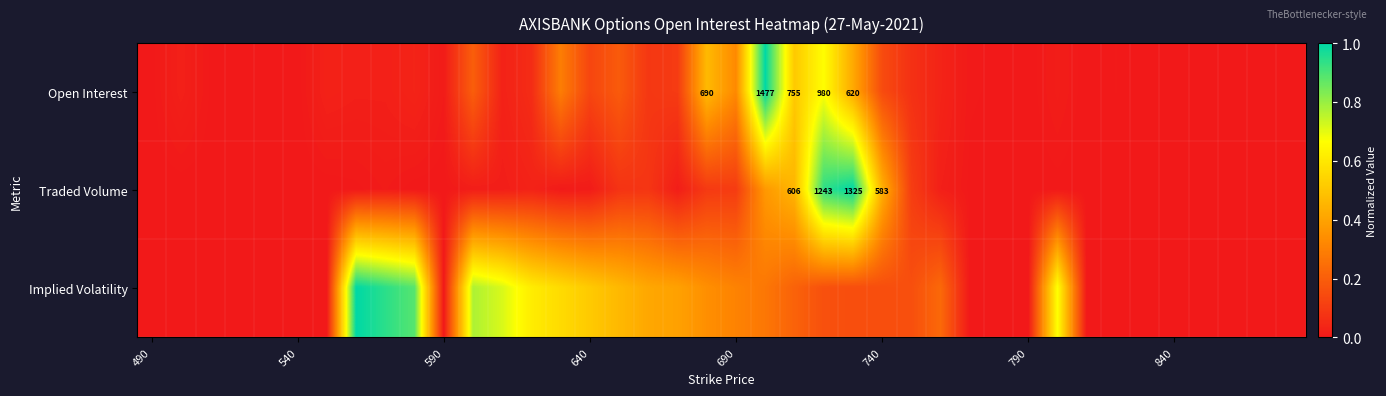

Rank the series by their average value, from highest to lowest.

Implied Volatility, Open Interest, Traded Volume